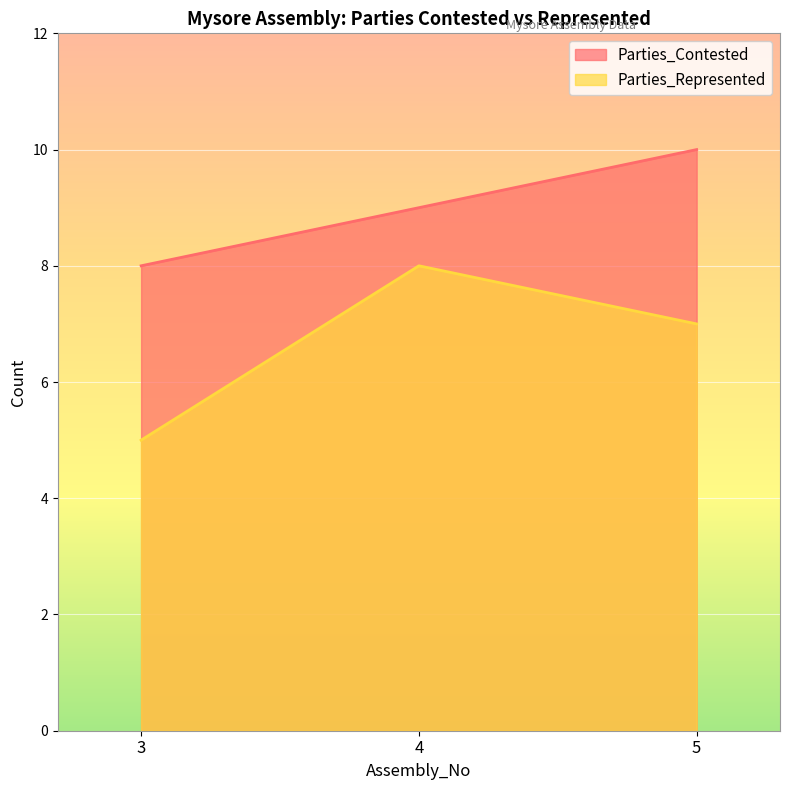

What is the difference between the Parties_Contested values at 4 and 3?

1